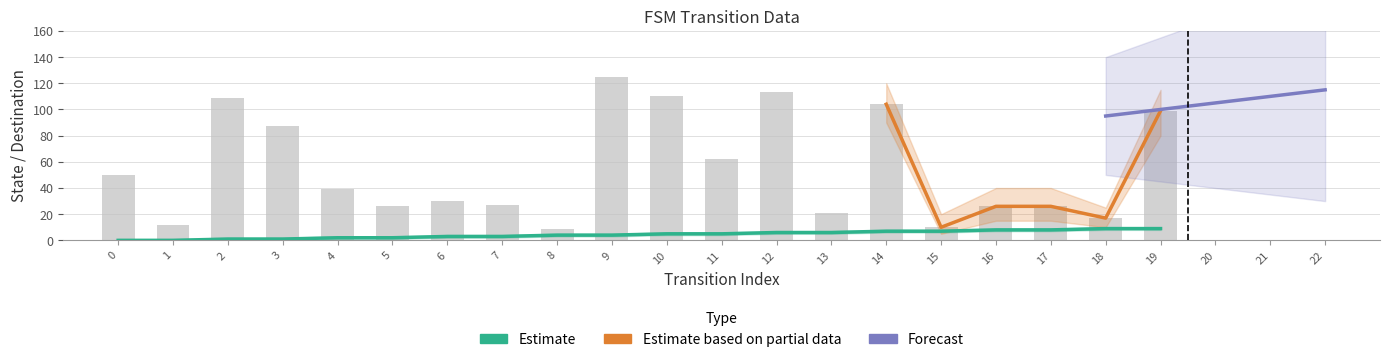

At which category is the sum across all series the highest?

9